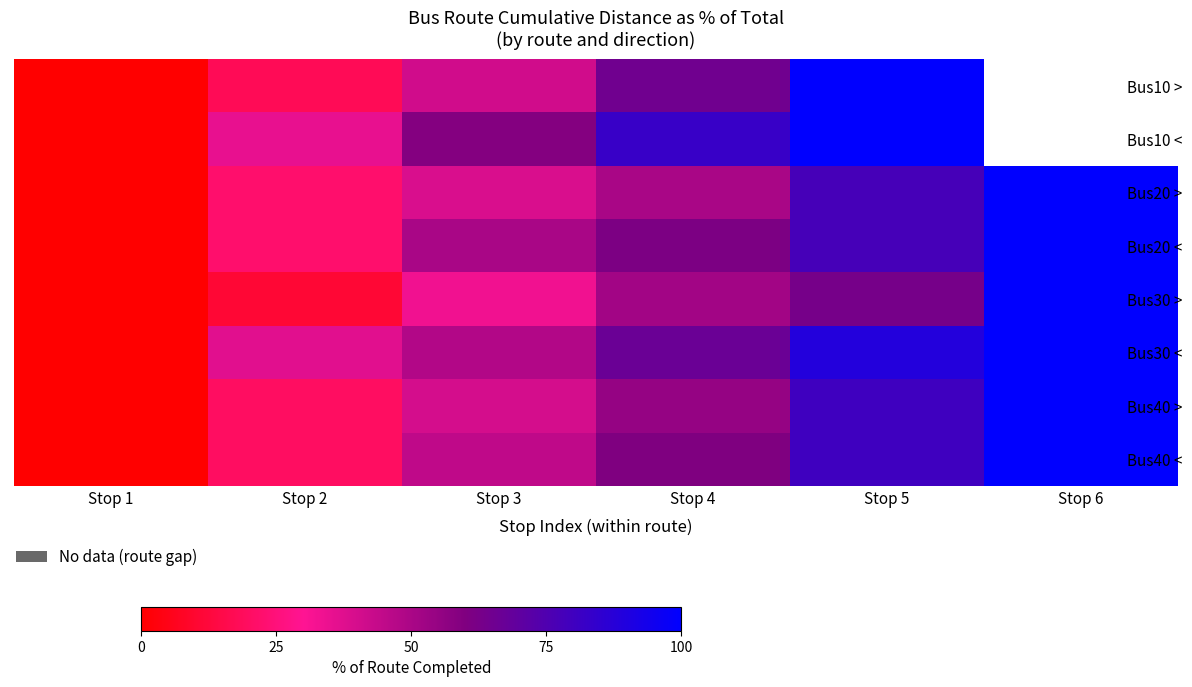

What is the sum of the Bus30 < values at Stop 3 and Stop 1?

48.1